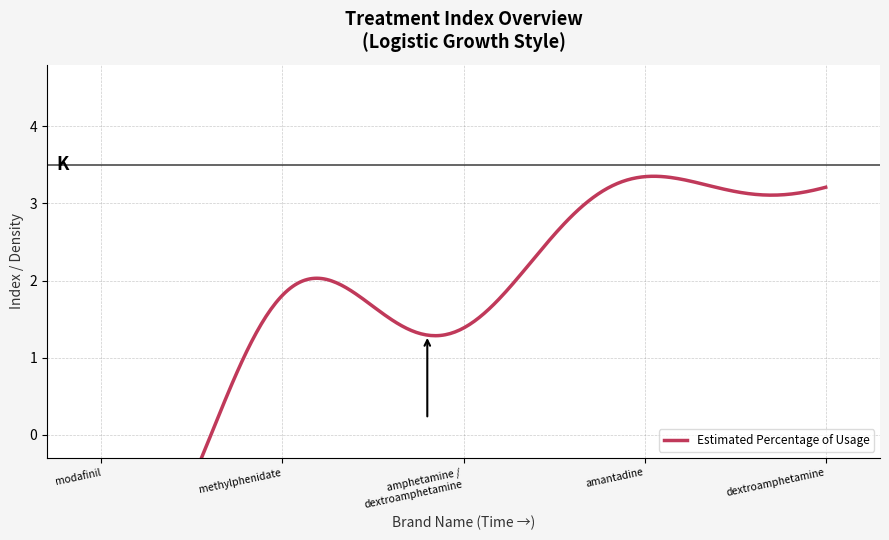

What position from the right is modafinil?

5